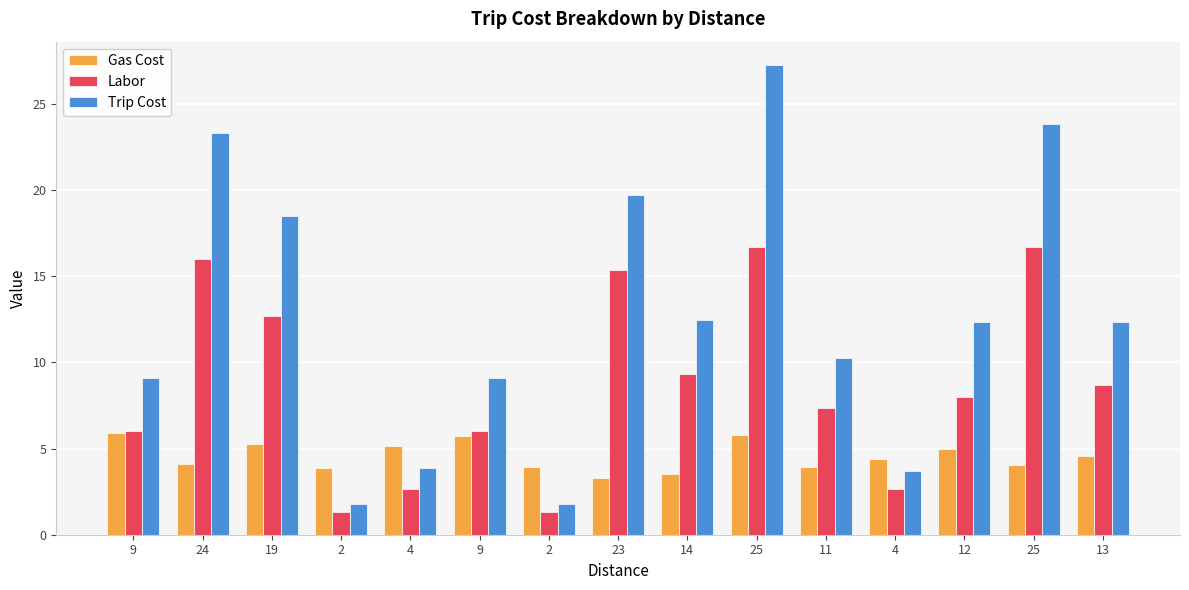

What are all the series names shown in the legend?

Gas Cost, Labor, Trip Cost